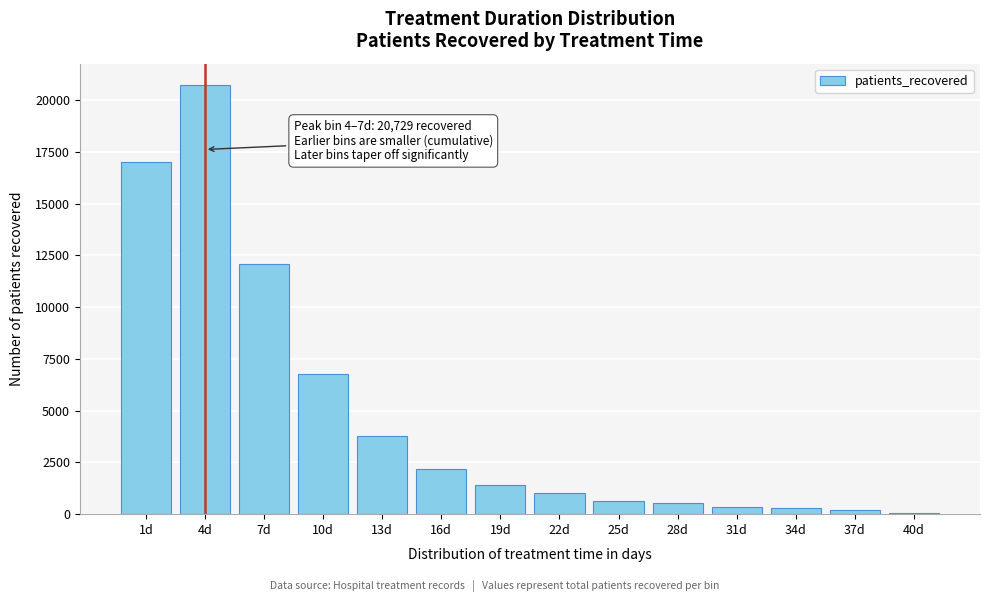

What is the maximum value shown in the chart?

20729